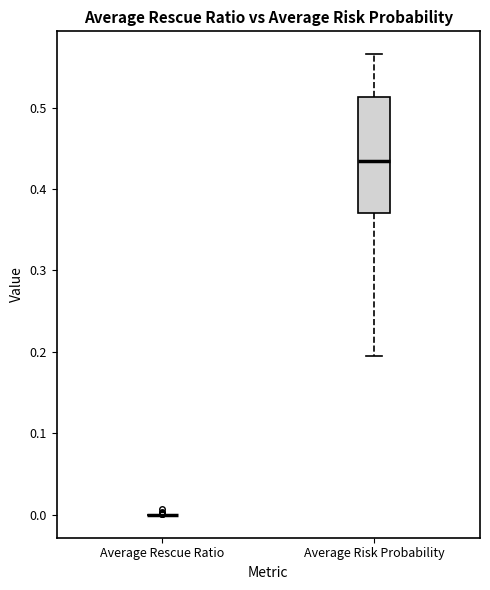

Comparing the boxes themselves (not the whiskers), which one is the tallest?

Average Risk Probability